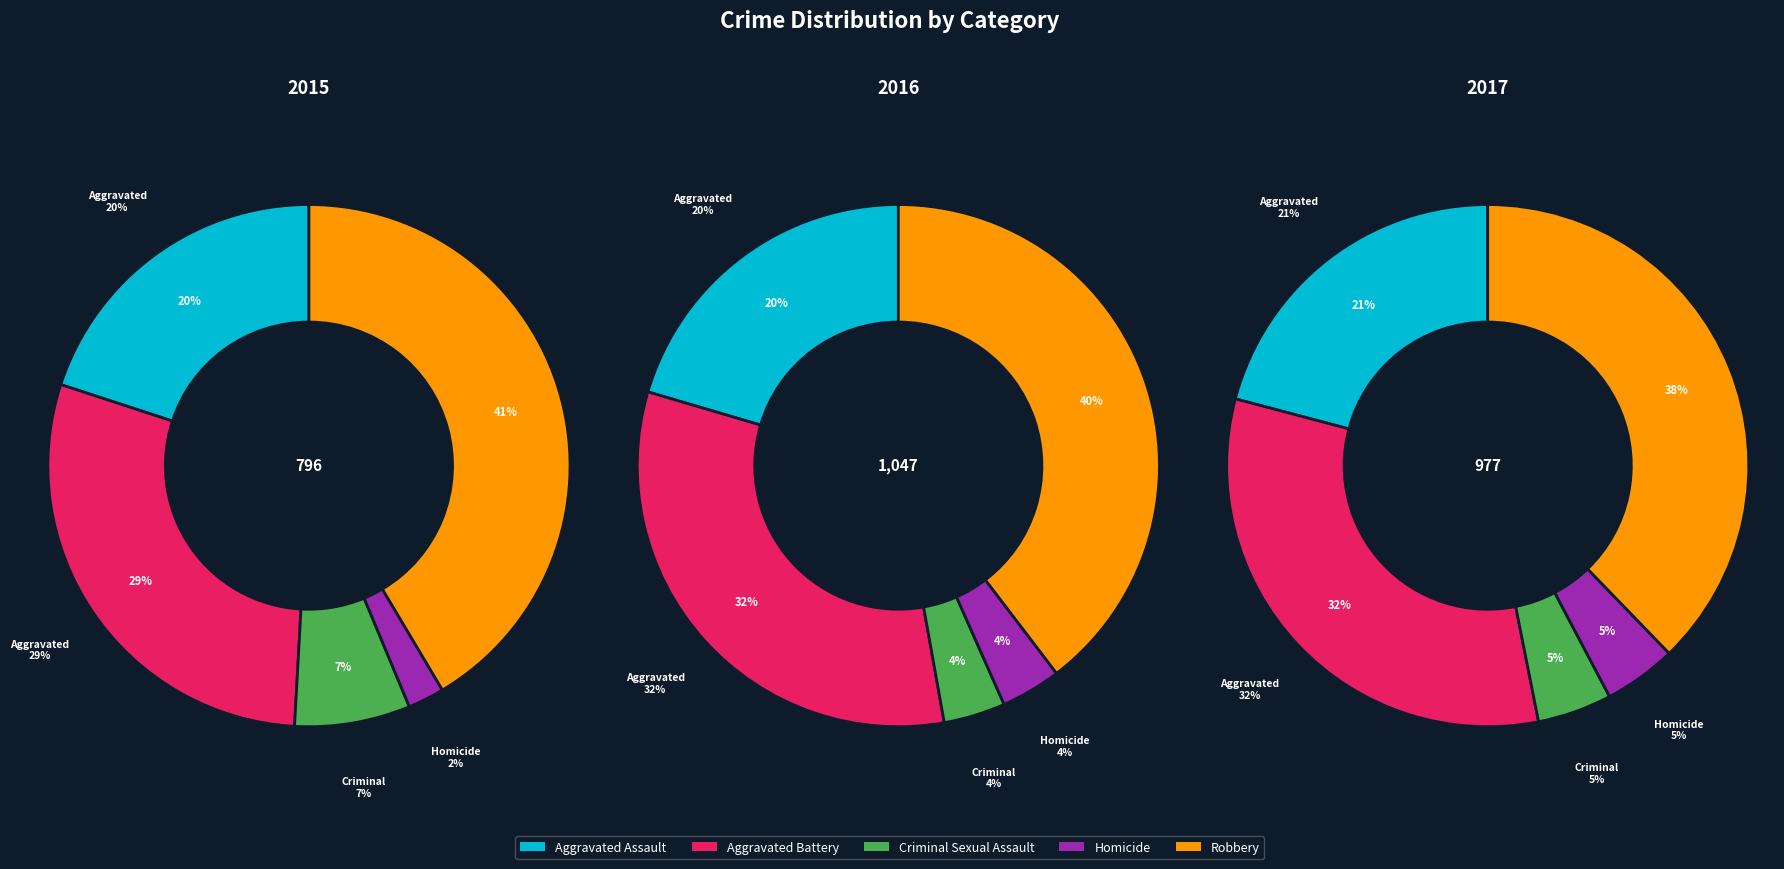

What is the total percentage of Aggravated Battery and Criminal Sexual Assault?

36.3%